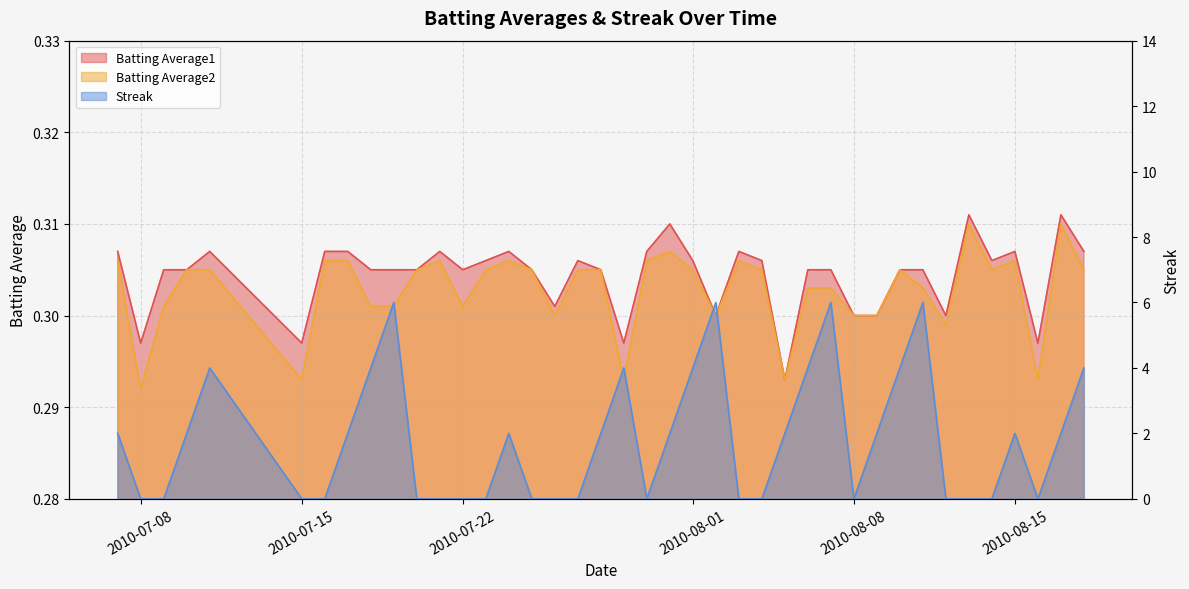

List the labels in order of Batting Average1 value, largest first.

2010-08-13, 2010-08-17, 2010-07-31, 2010-07-07, 2010-07-11, 2010-07-16, 2010-07-17, 2010-07-21, 2010-07-24, 2010-07-30, 2010-08-03, 2010-08-15, 2010-08-18, 2010-07-23, 2010-07-27, 2010-08-01, 2010-08-04, 2010-08-14, 2010-07-09, 2010-07-10, 2010-07-18, 2010-07-19, 2010-07-20, 2010-07-22, 2010-07-25, 2010-07-28, 2010-08-06, 2010-08-07, 2010-08-10, 2010-08-11, 2010-07-26, 2010-08-02, 2010-08-08, 2010-08-09, 2010-08-12, 2010-07-08, 2010-07-15, 2010-07-29, 2010-08-16, 2010-08-05